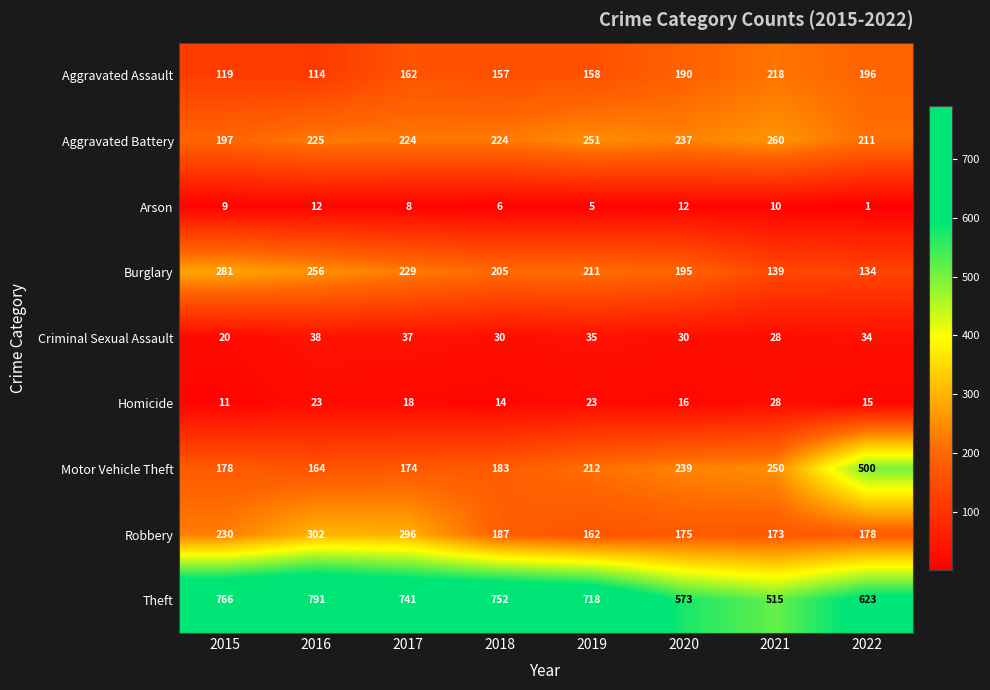

Is it true that Burglary equals 264 at 2020?

False